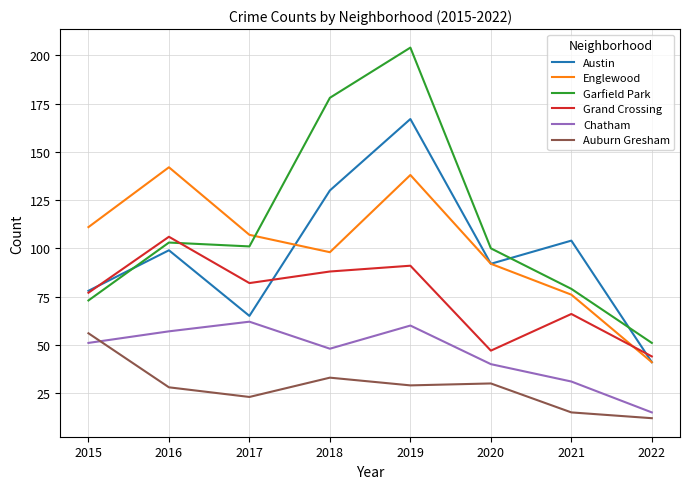

True or false: Auburn Gresham and Englewood intersect in this chart.

False